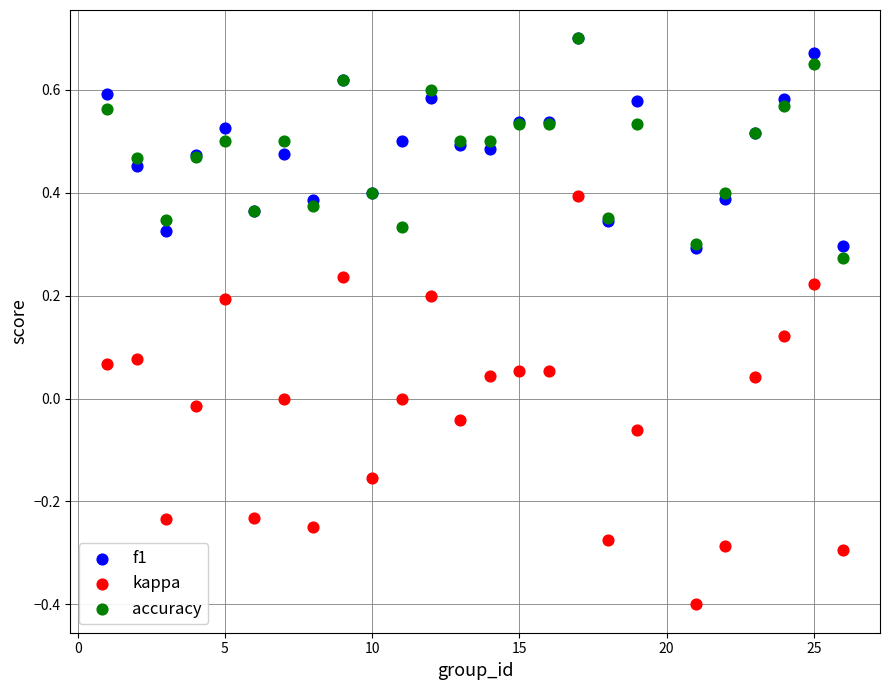

Which series contains the lowest Y value?

kappa